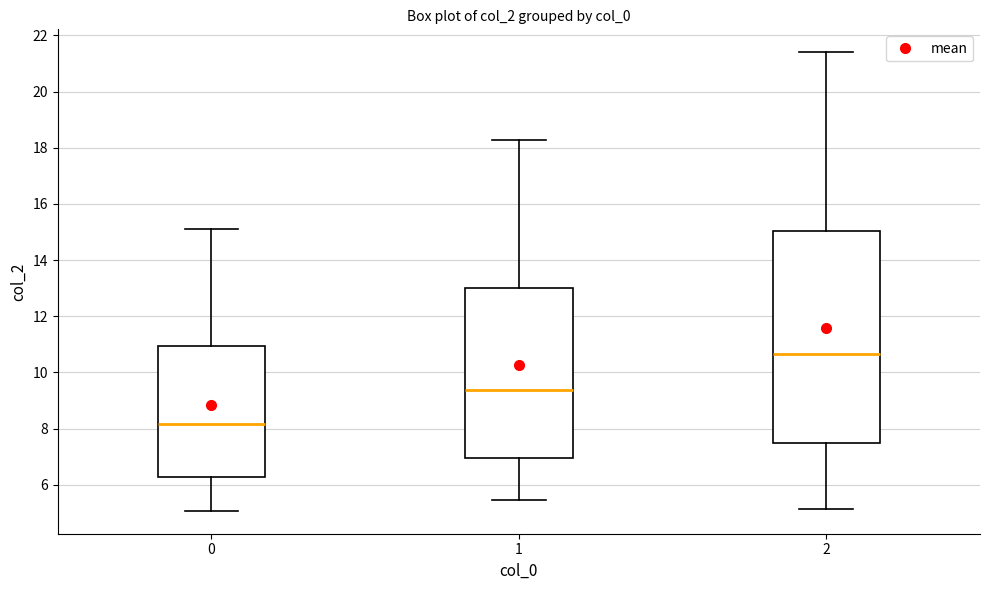

Which box is the tallest, from its lower edge to its upper edge?

2